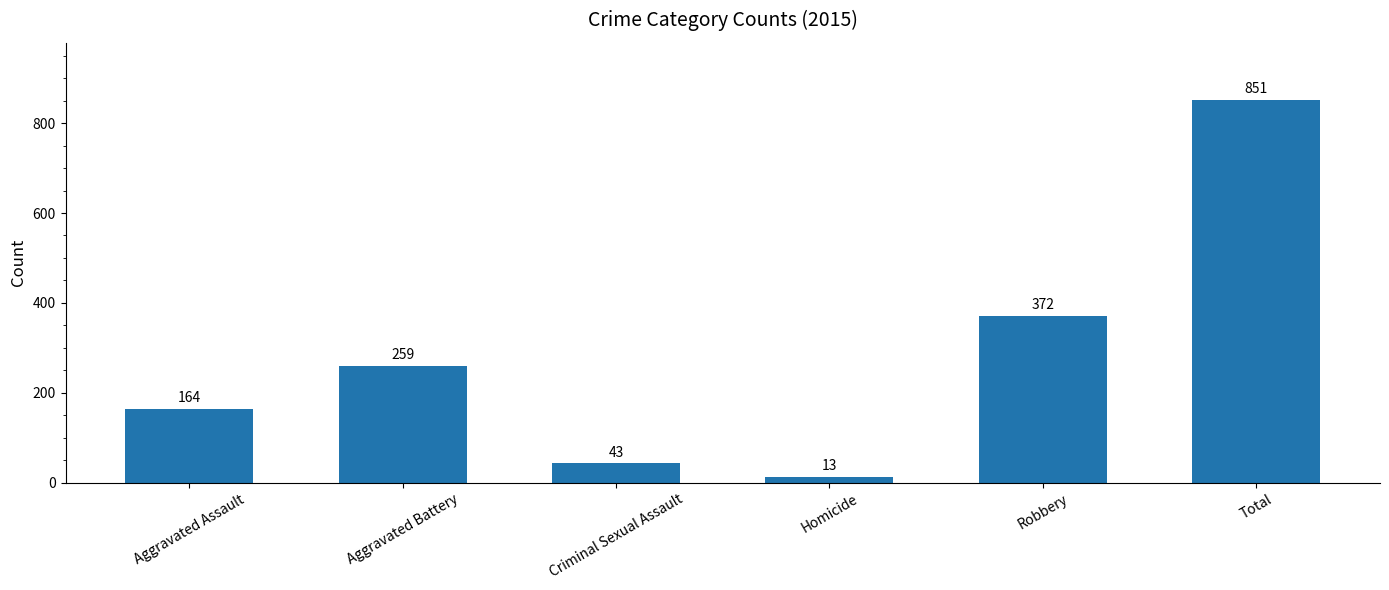

Approximately how many times larger is the value at Total compared to Robbery?

2.3